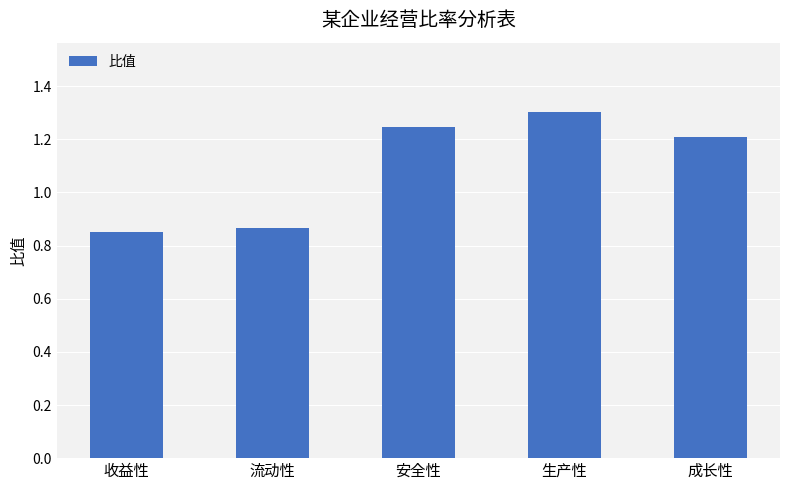

At which label does the data first exceed 1?

安全性